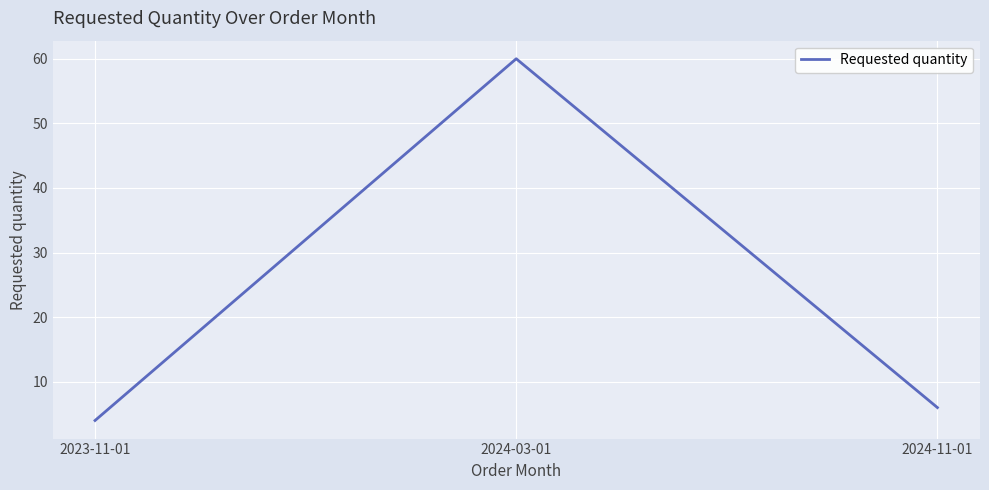

How many values are below 6?

1